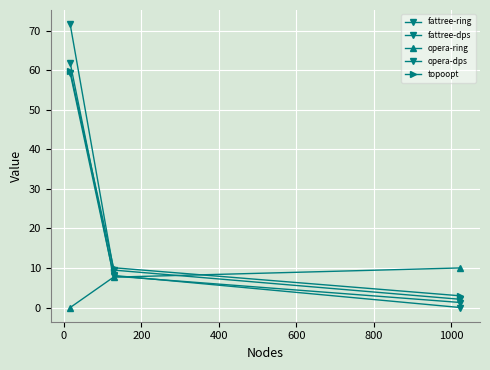

What is the sum of all fattree-dps values?

67.4